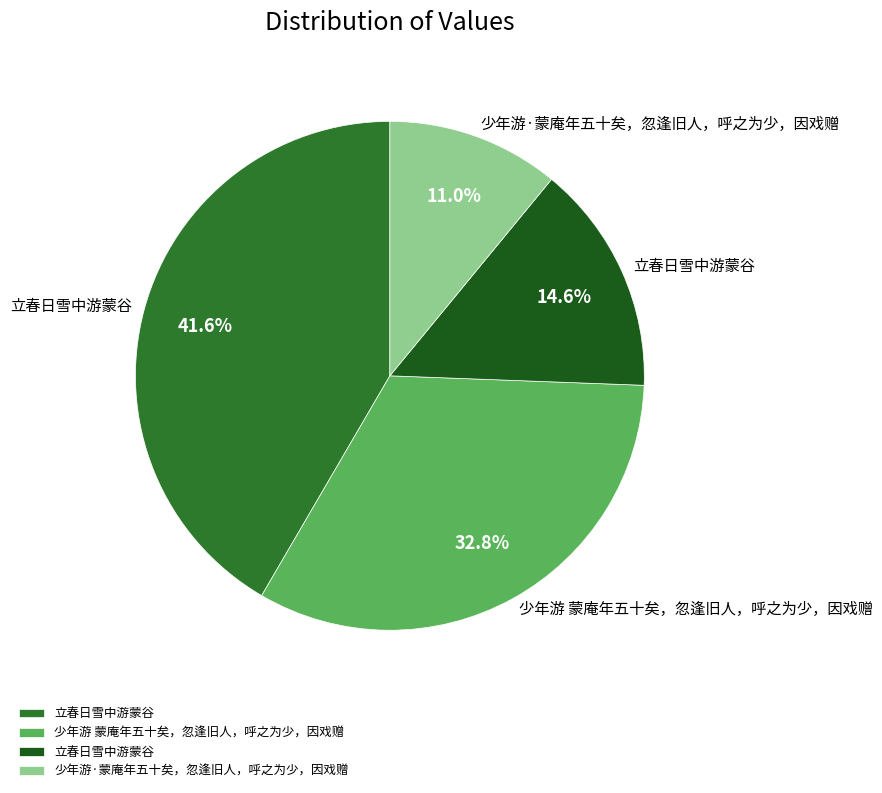

Is there a majority slice in this chart?

No